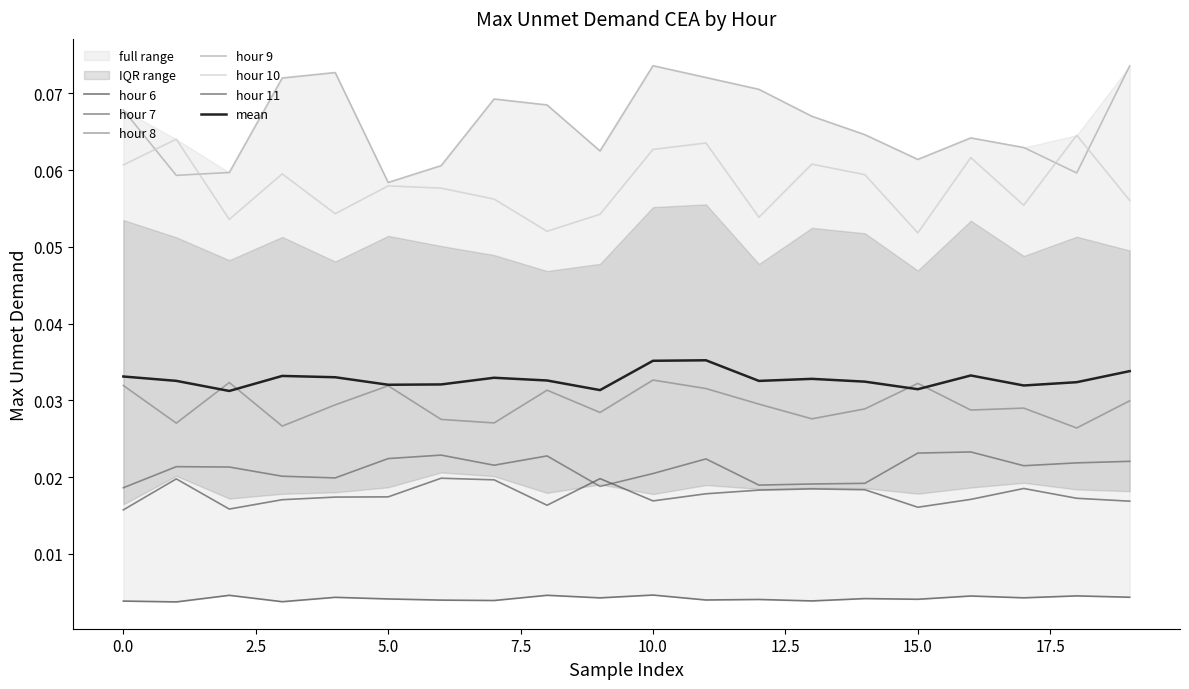

True or false: hour_9 and hour_7 cross at least once.

False